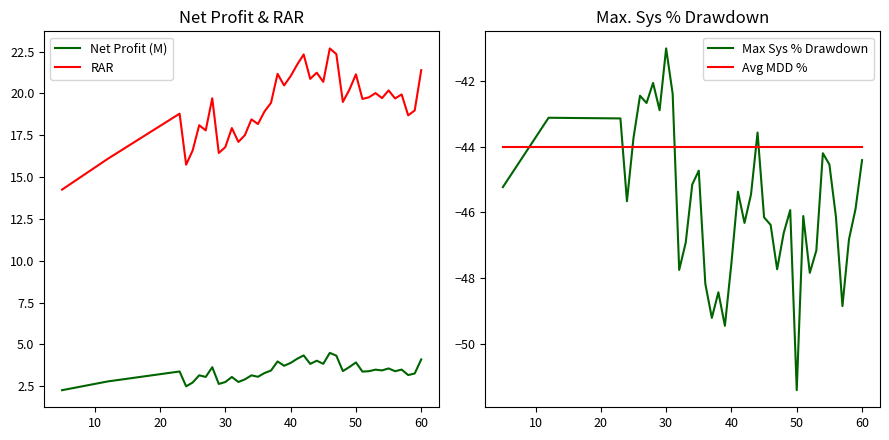

True or false: Avg MDD % has more than 2 interior local peaks.

False